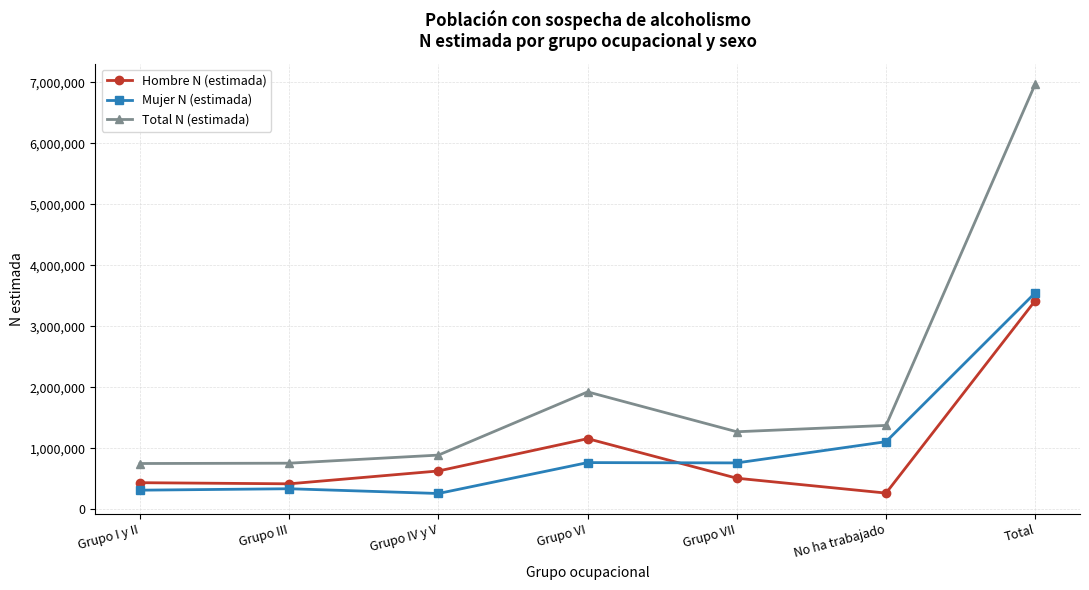

The value of Total N (estimada) at Grupo VI is 3001833. True or false?

False